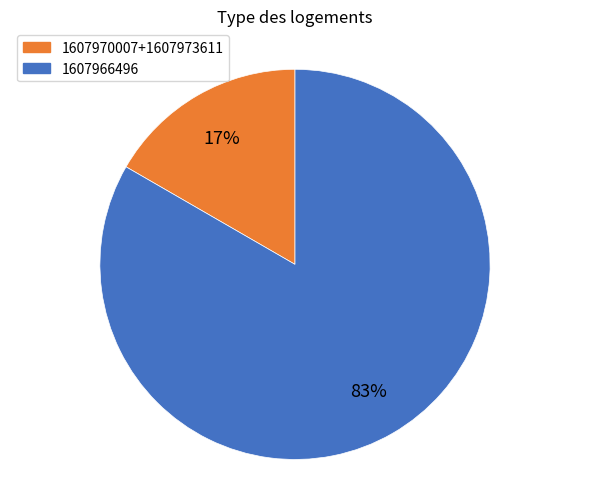

Is there a majority slice in this chart?

Yes